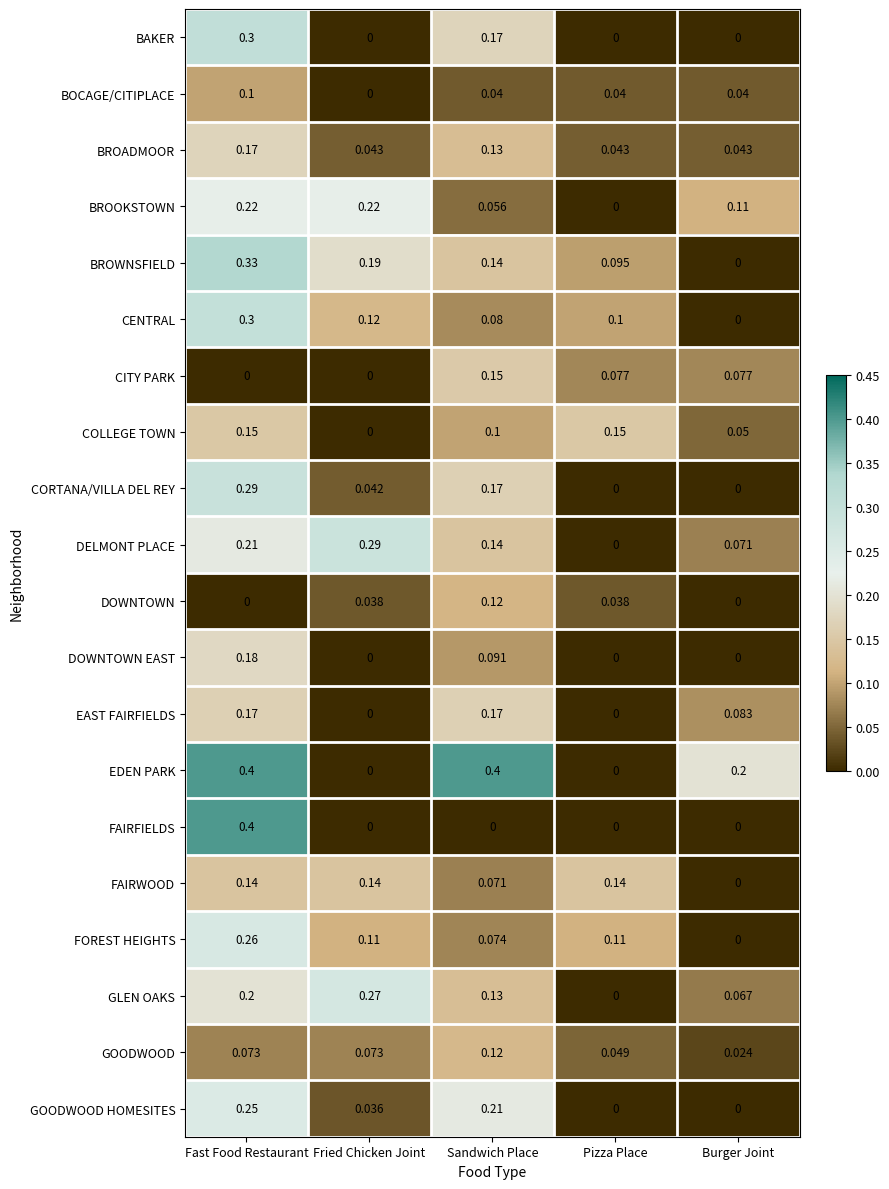

Count the number of categories in the chart.

5